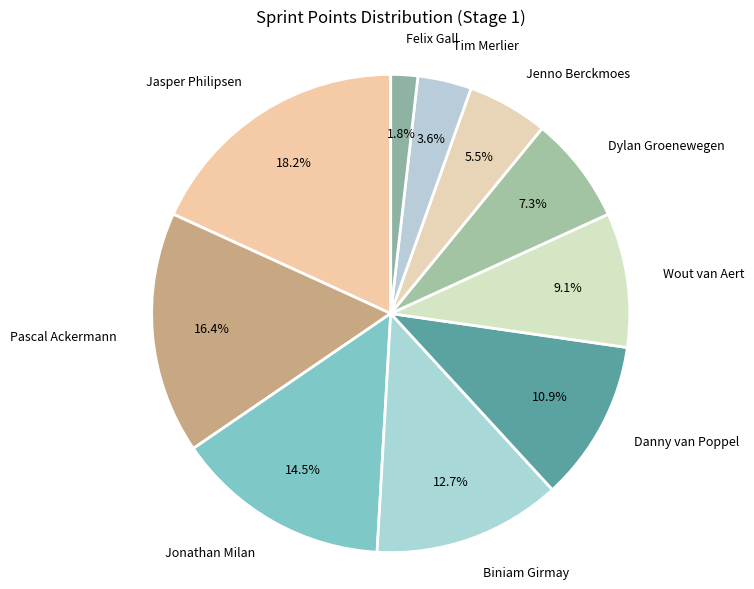

To the nearest percent, what portion does Jasper Philipsen represent?

18%